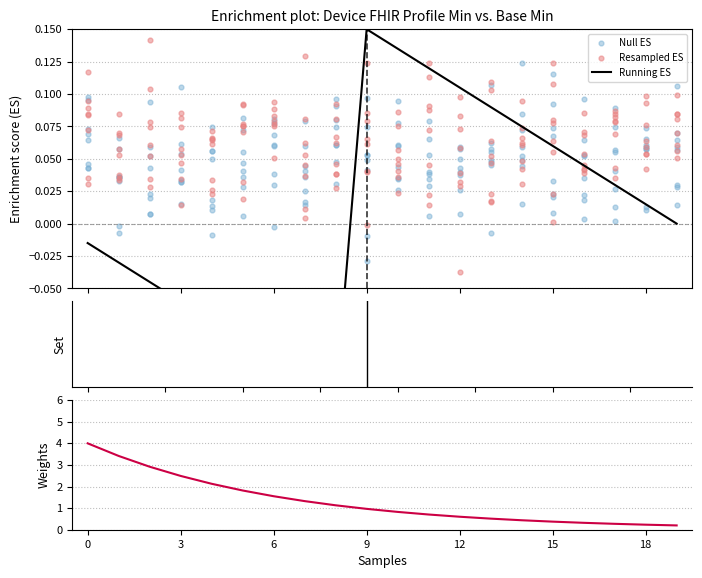

Which series contains the highest Y value?

Weights